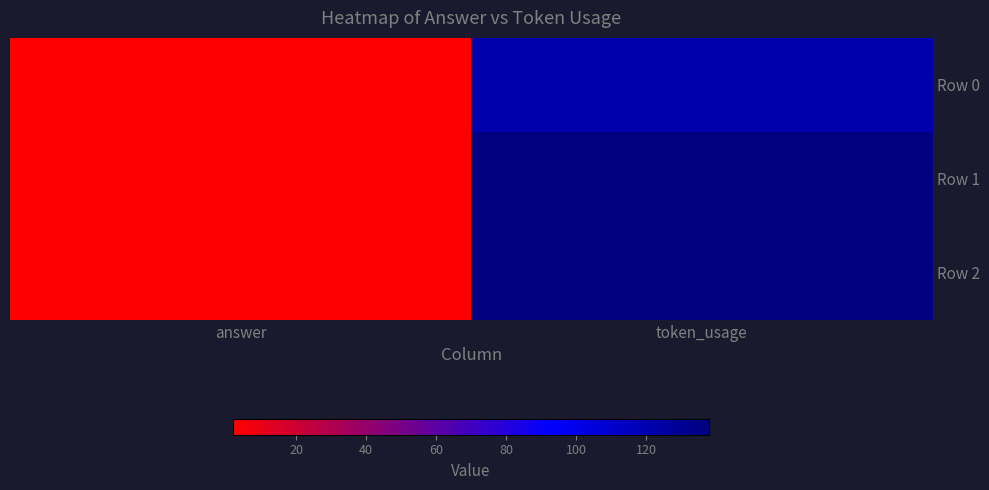

Reading left to right, list all the values displayed in this chart.

Row 0: answer=2	token_usage=122
Row 1: answer=2	token_usage=138
Row 2: answer=2	token_usage=137